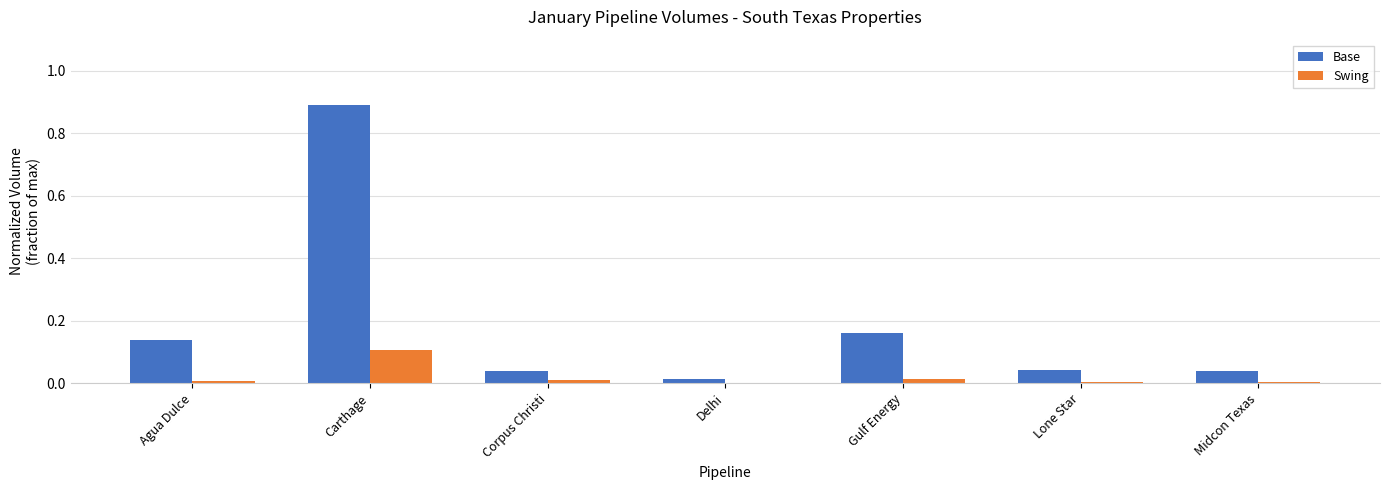

Does the chart contain stacked bars?

No